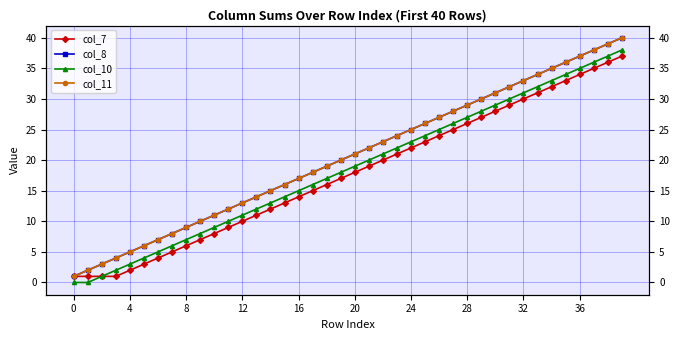

Which series changed the most between 8 and 28?

col_7